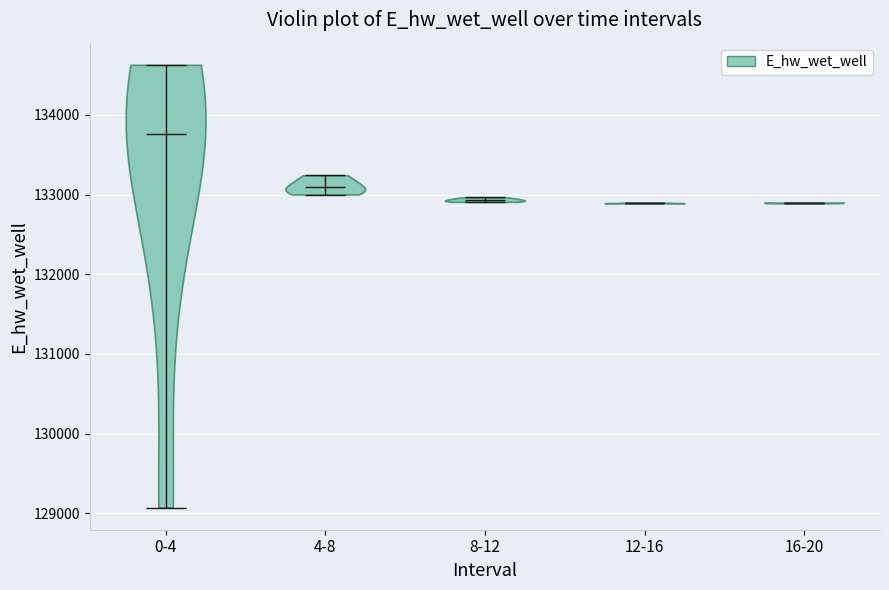

Where does the median line of the violin for 12-16 sit on the y-axis? The values are not printed on the chart, so give them approximately, as read against the axis.

132900